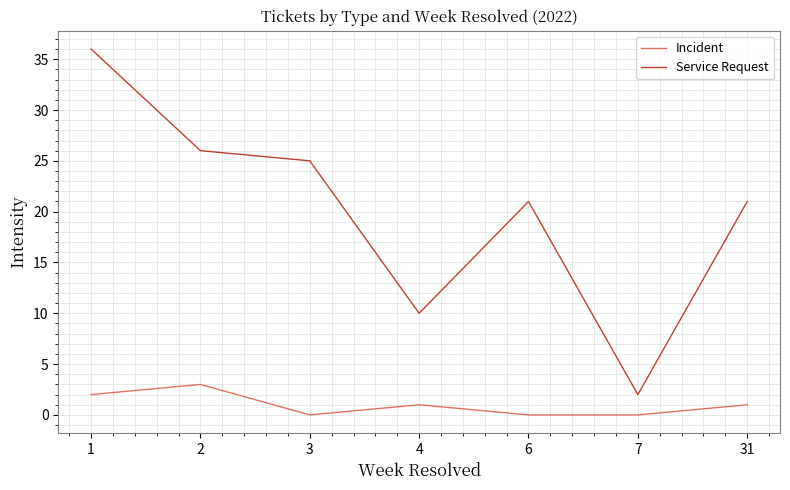

What is the difference between the Service Request values at 4 and 7?

8